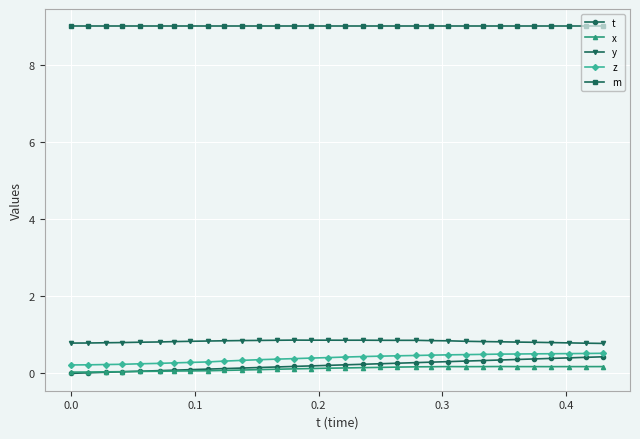

What is the value of the m point at the 17th from the left?

9.0